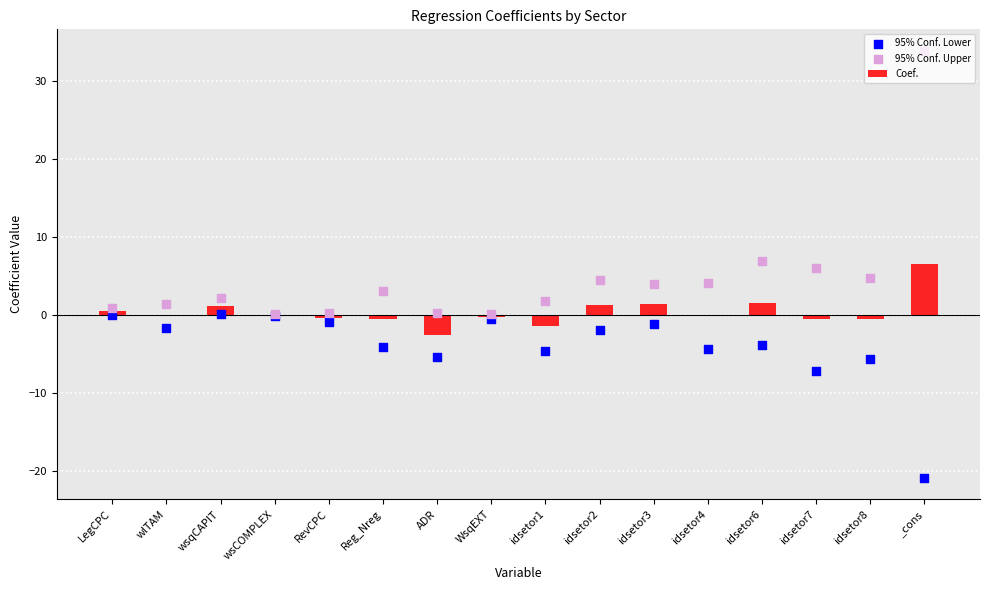

What is the sum of all Coef. values?

6.3